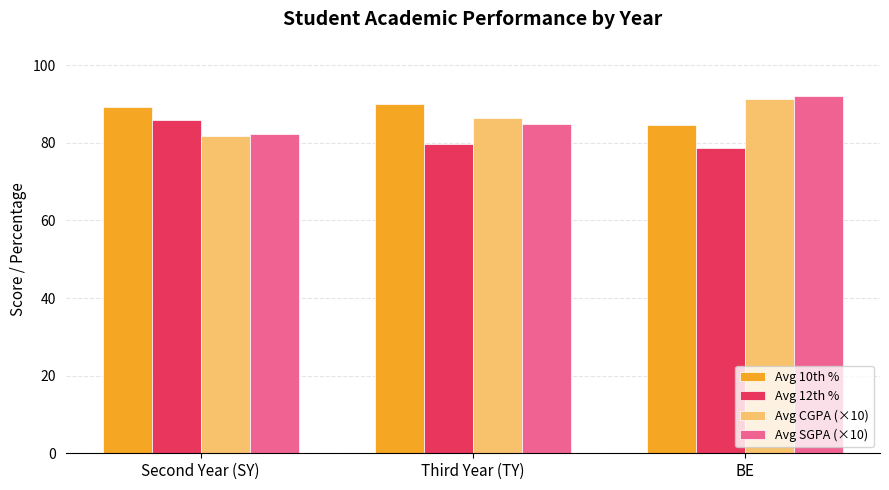

Are the bars grouped side by side (vs. stacked)?

Yes